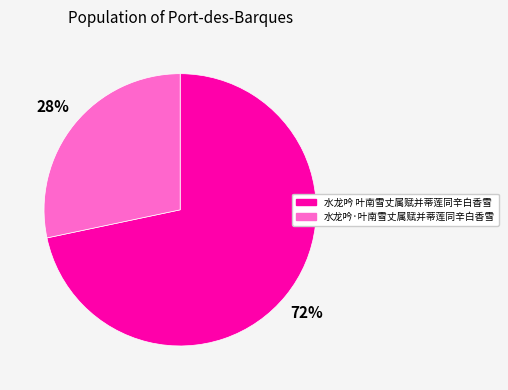

Which slice represents more than half of the pie?

水龙吟 叶南雪丈属赋并蒂莲同辛白香雪